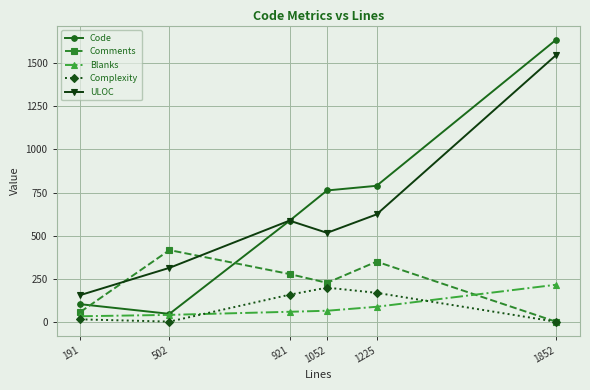

Between 502 and 1852, which series saw the biggest shift?

Code